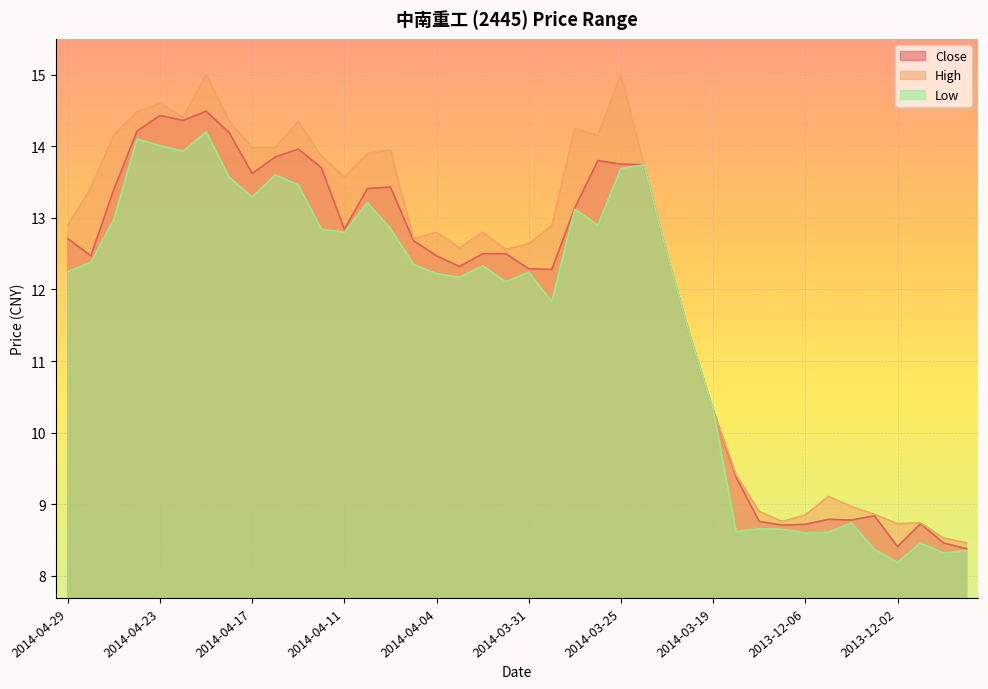

What is the lowest value of the Close series?

8.4